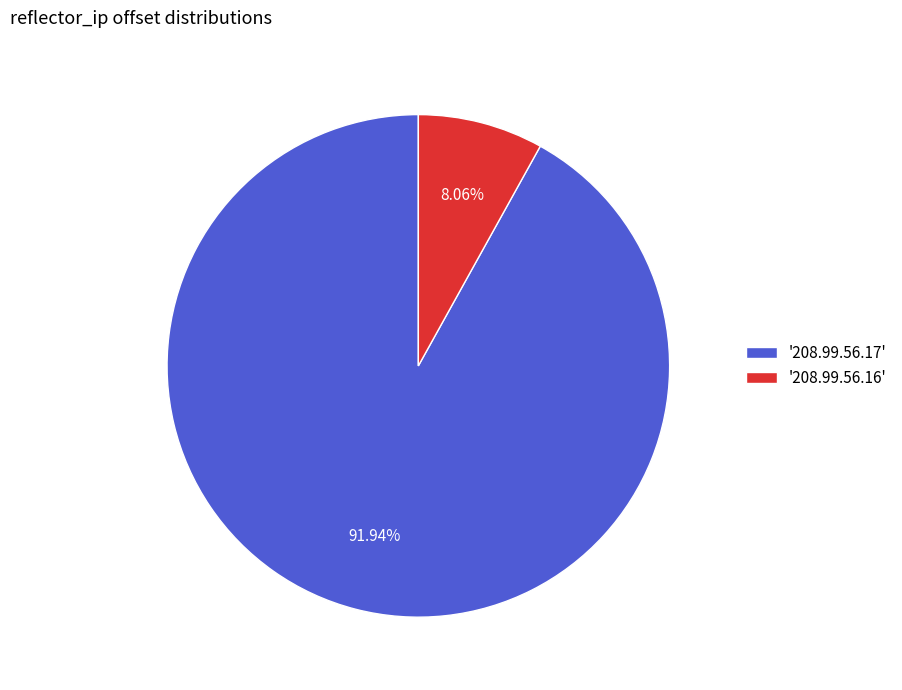

Rank the categories by value from lowest to highest.

'208.99.56.16', '208.99.56.17'